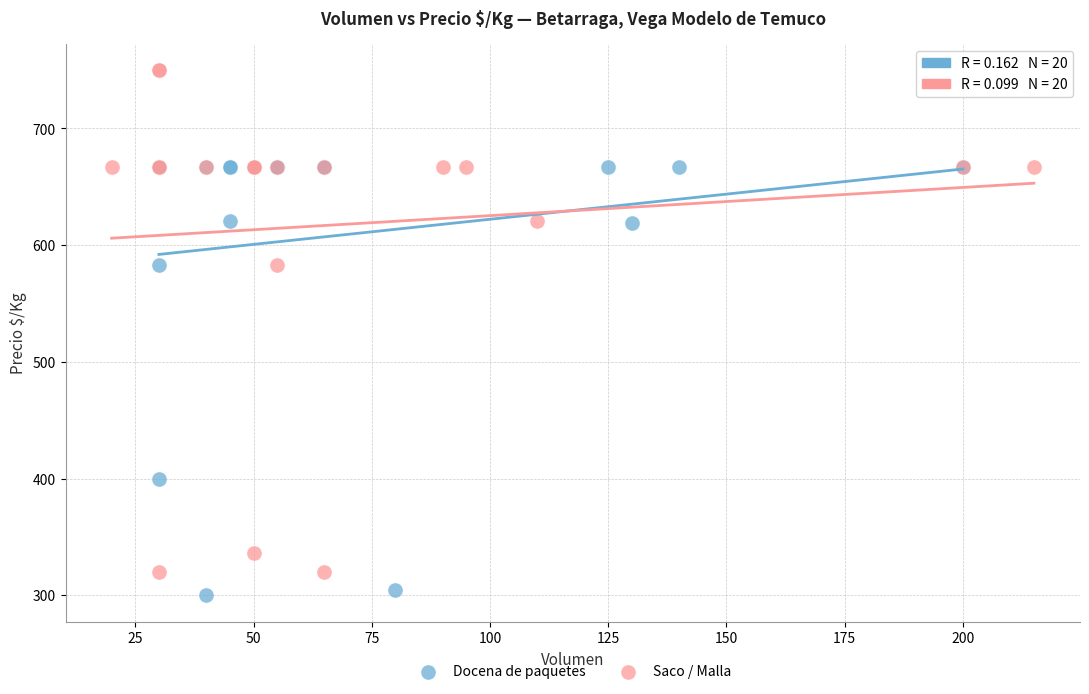

Which series has the widest spread of Y values?

Saco / Malla